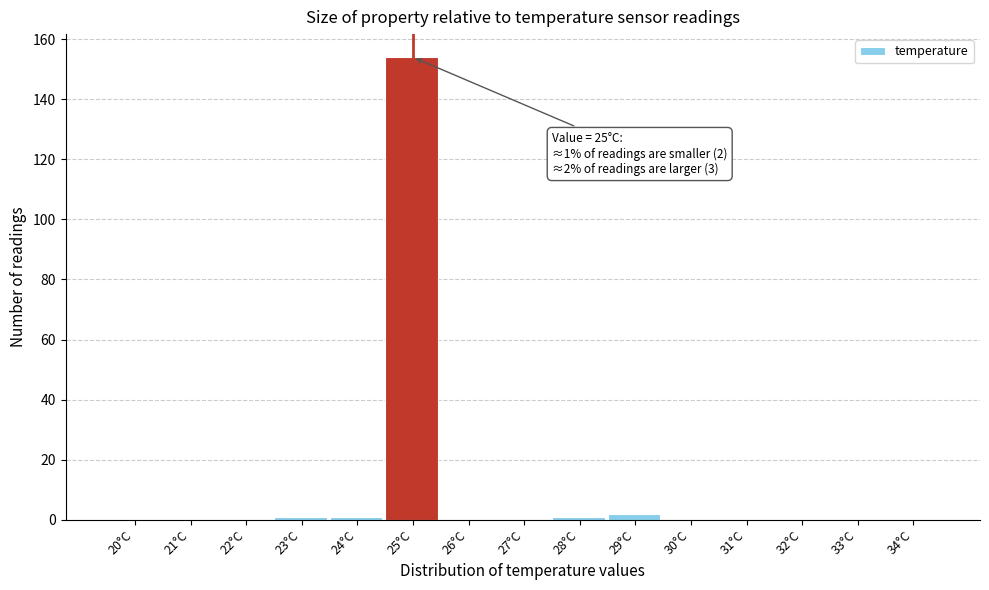

Reading right to left, list all the values displayed in this chart.

34°C=0	33°C=0	32°C=0	31°C=0	30°C=0	29°C=2	28°C=1	27°C=0	26°C=0	25°C=154	24°C=1	23°C=1	22°C=0	21°C=0	20°C=0